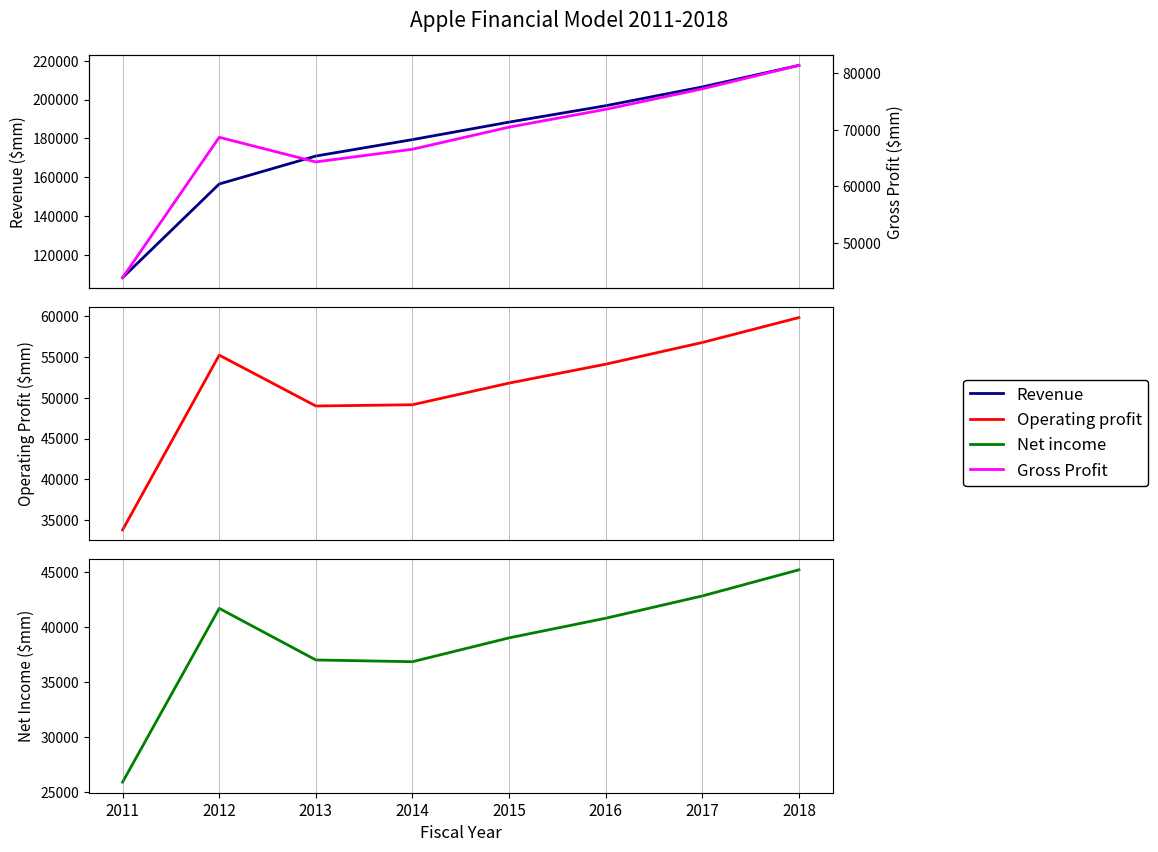

What is the value of the Operating profit point at the 2nd from the left?

55241.0